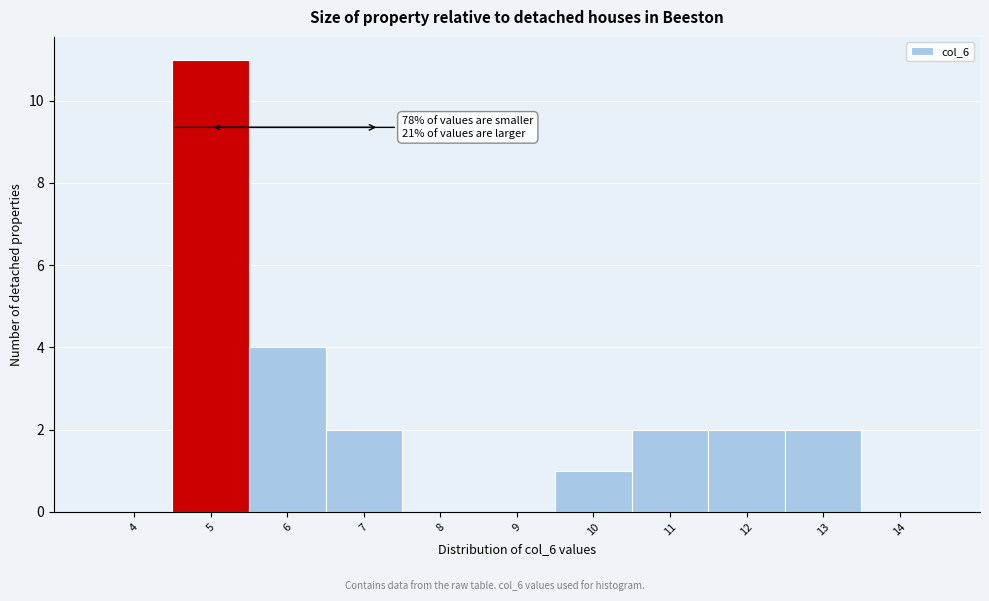

Reading left to right, what are all the values shown in this chart?

4=0	5=11	6=4	7=2	8=0	9=0	10=1	11=2	12=2	13=2	14=0